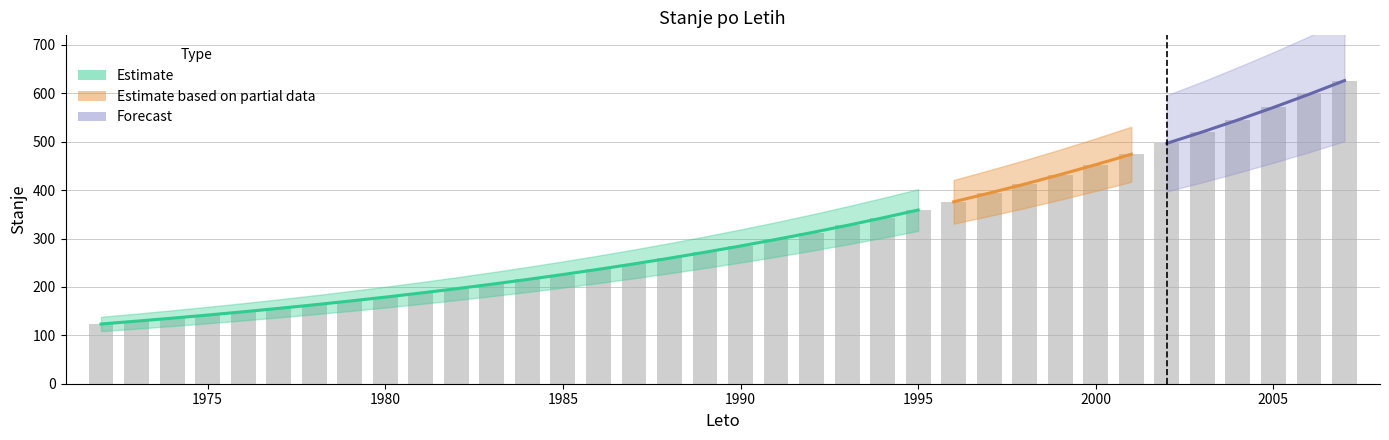

What is the change in value from 1972 to 1991?

+174.6